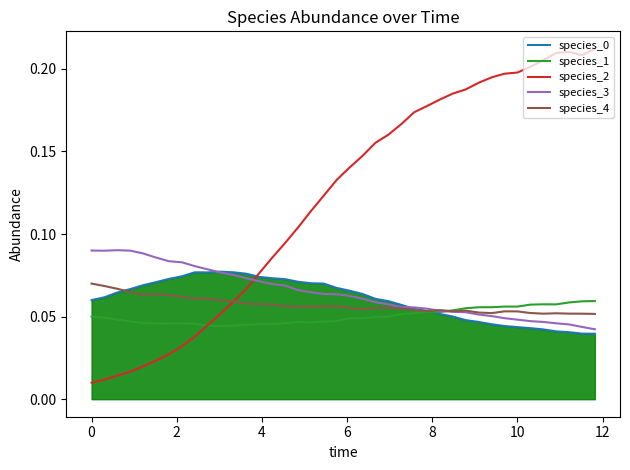

How many species_1 values are between 0 and 1?

40